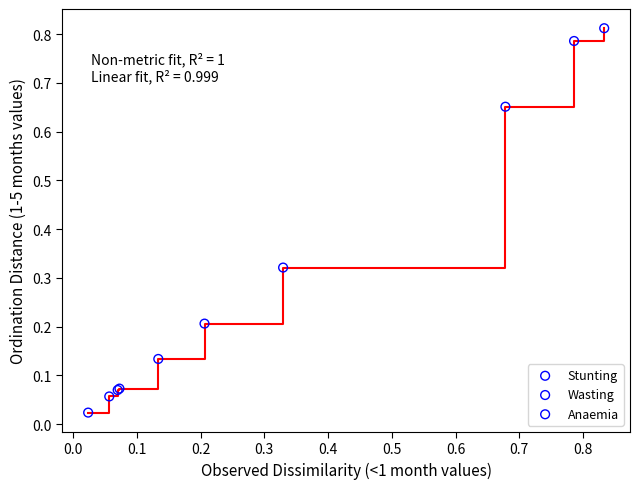

What are all the series names shown in the legend?

Stunting, Wasting, Anaemia